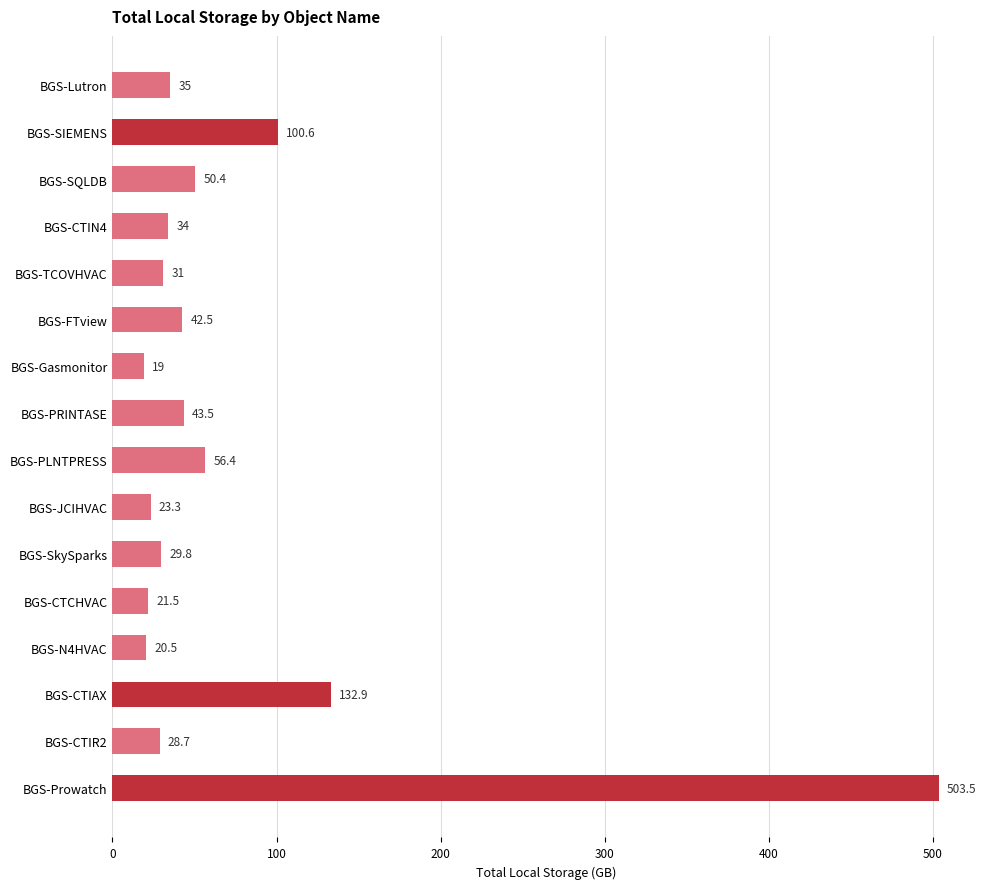

What is the label of the 16th bar from the top?

BGS-Prowatch